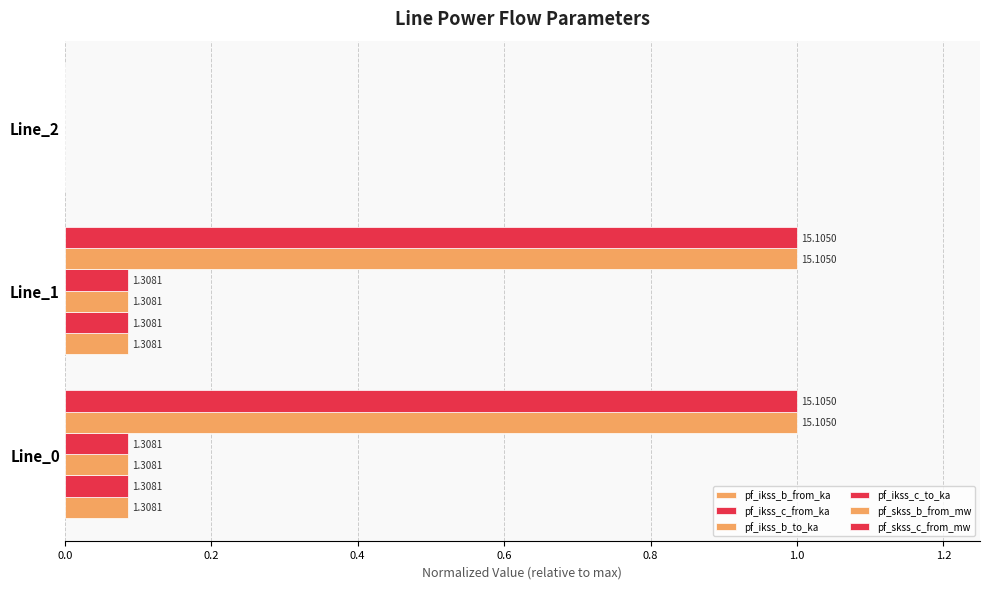

How many bars are there in total?

18